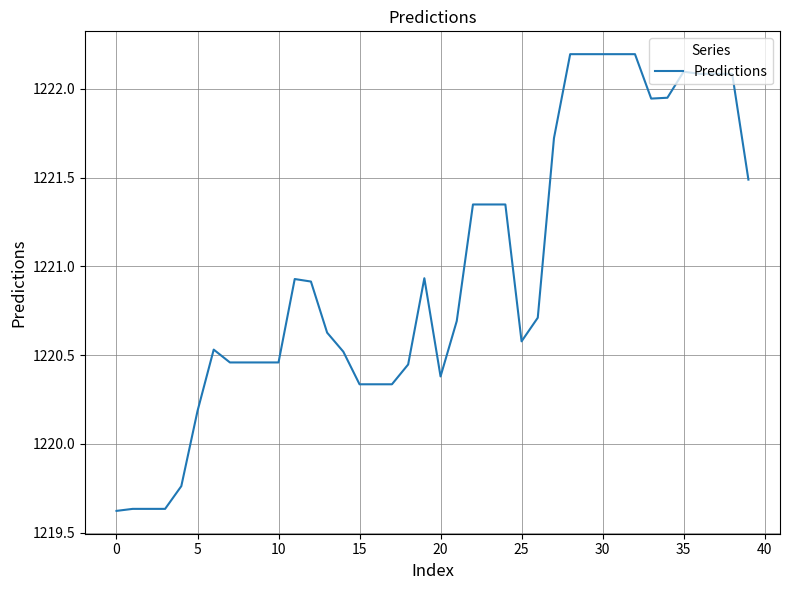

What is the maximum value shown in the chart?

1222.2